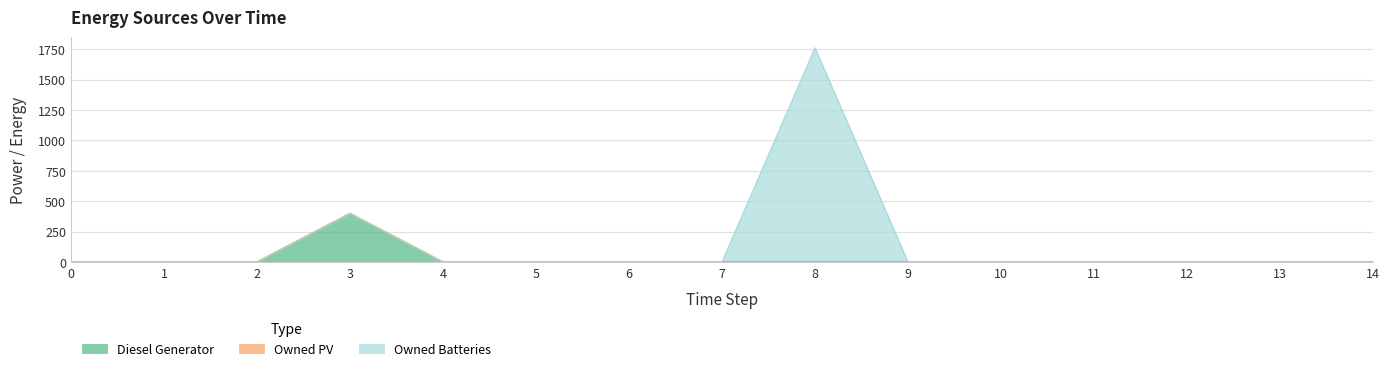

How many lines are shown in the chart?

3